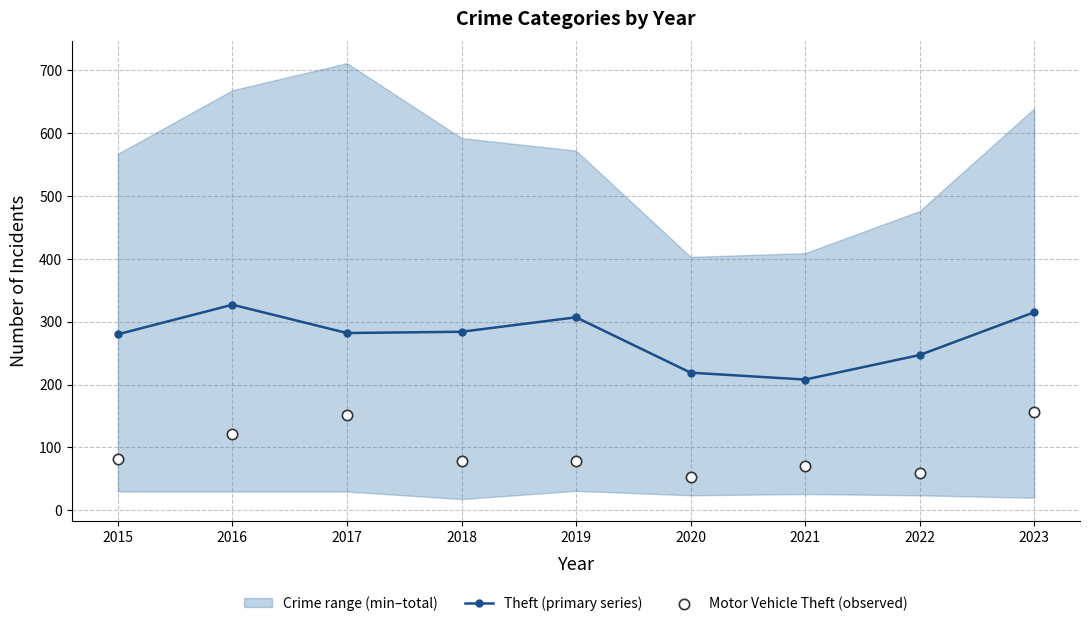

At how many categories does at least one series exceed 99?

9